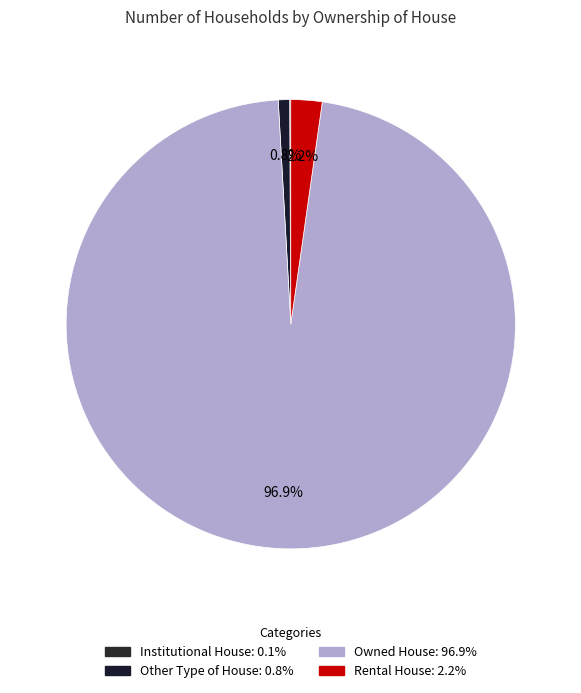

What percentage is the Rental House slice, to the nearest percent?

2%